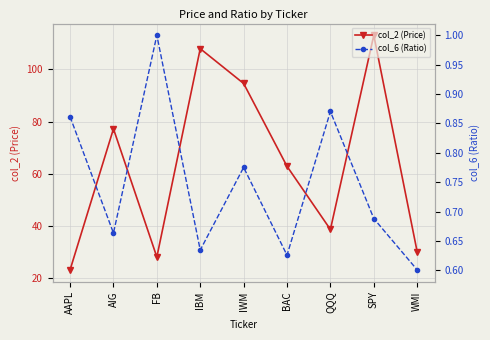

What is the label of the 2nd point from the left?

AIG